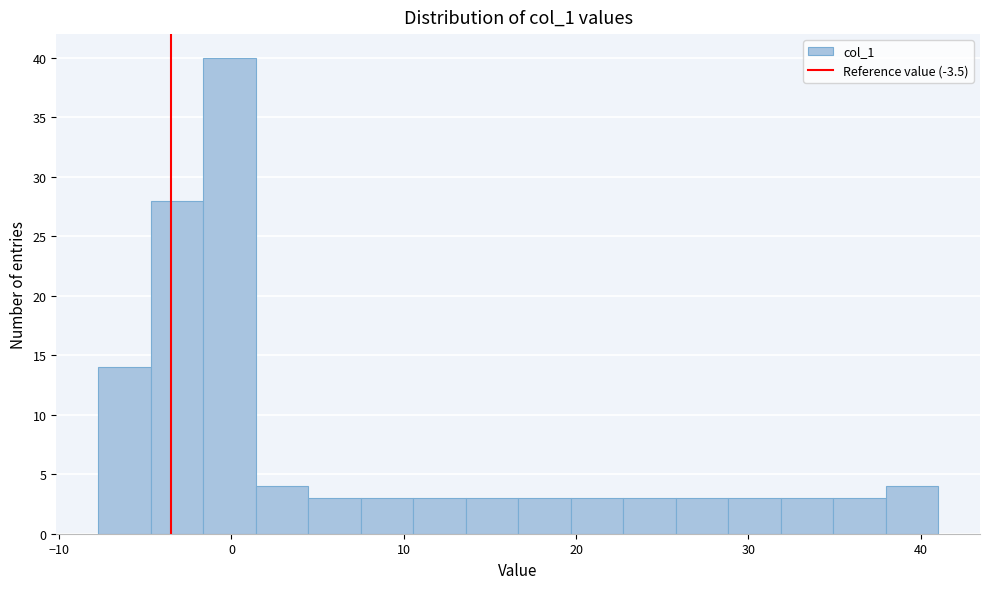

Around what value on the x-axis is the tallest bar? Give the approximate position of its centre, as read against the axis.

0